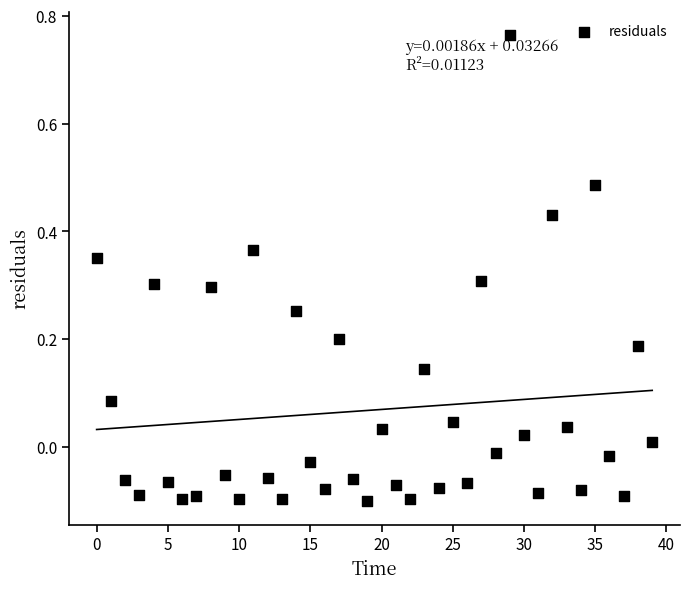

What is the range of Y values (max minus min)?

0.9